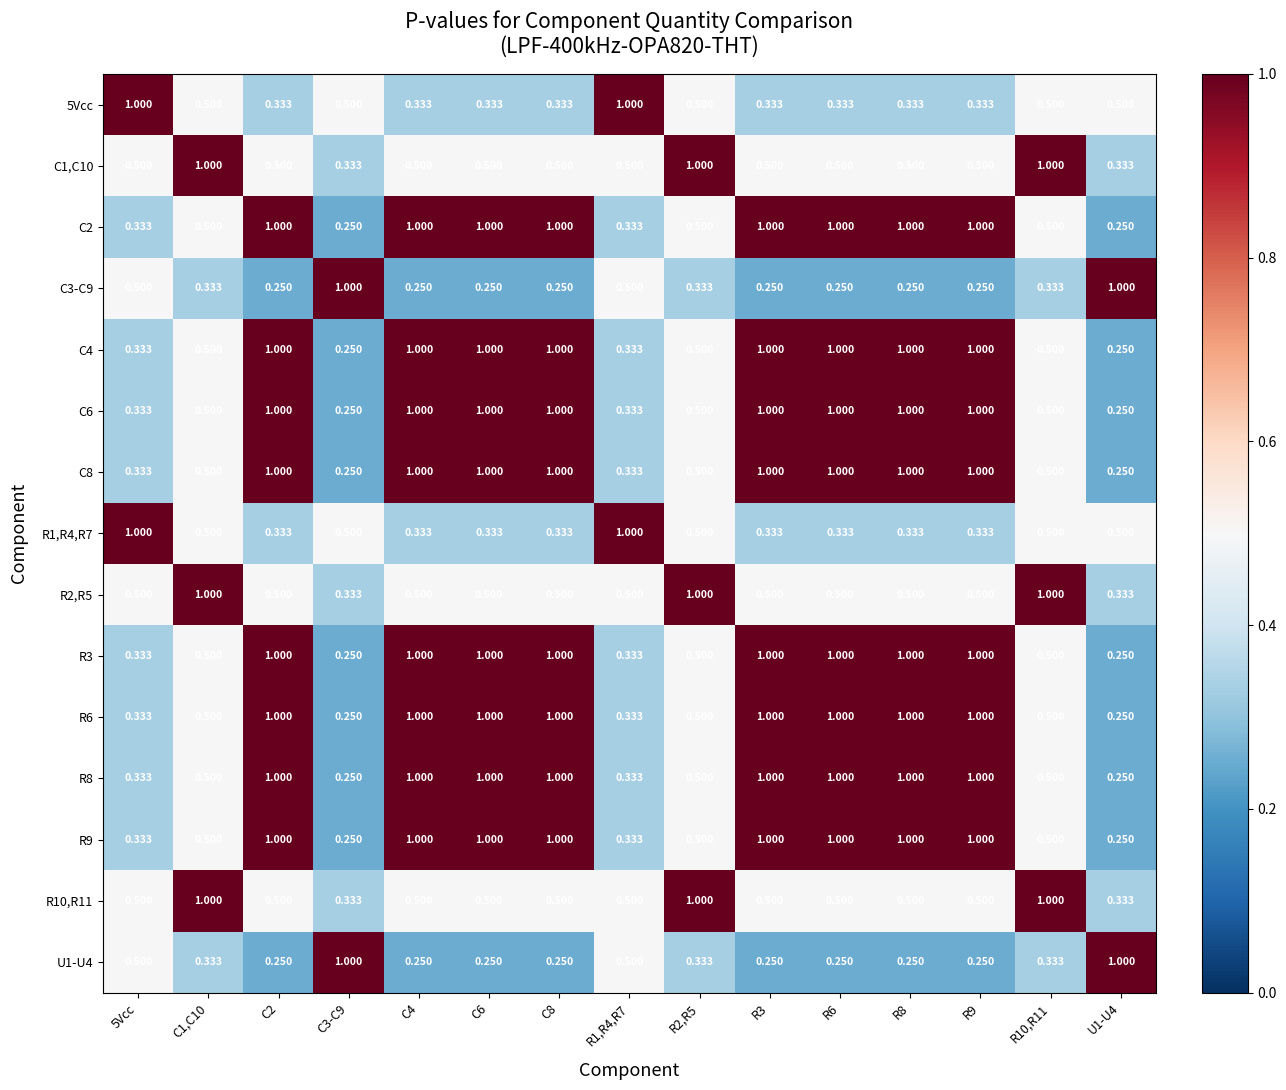

Is the value of C3-C9 at R9 greater than the value of R10,R11 at U1-U4?

No